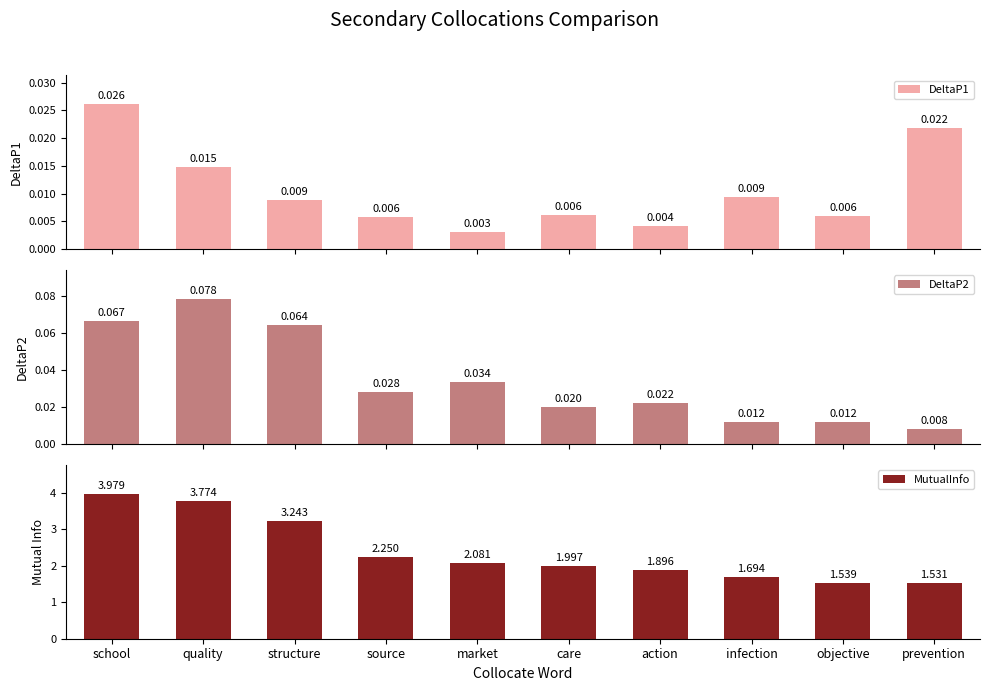

What is the label of the 7th bar from the left?

action